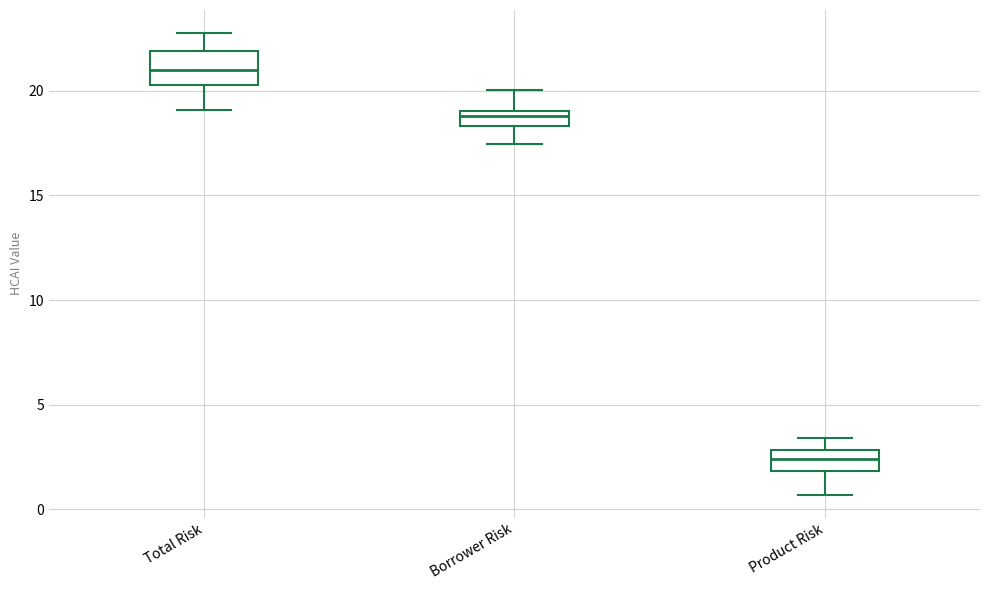

Where does the upper whisker of the box for Product Risk end on the y-axis? The values are not printed on the chart, so give them approximately, as read against the axis.

3.5